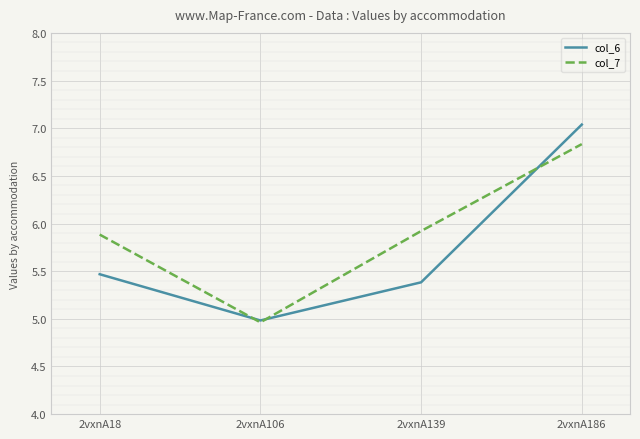

True or false: col_6 has more than 1 interior local peaks.

False